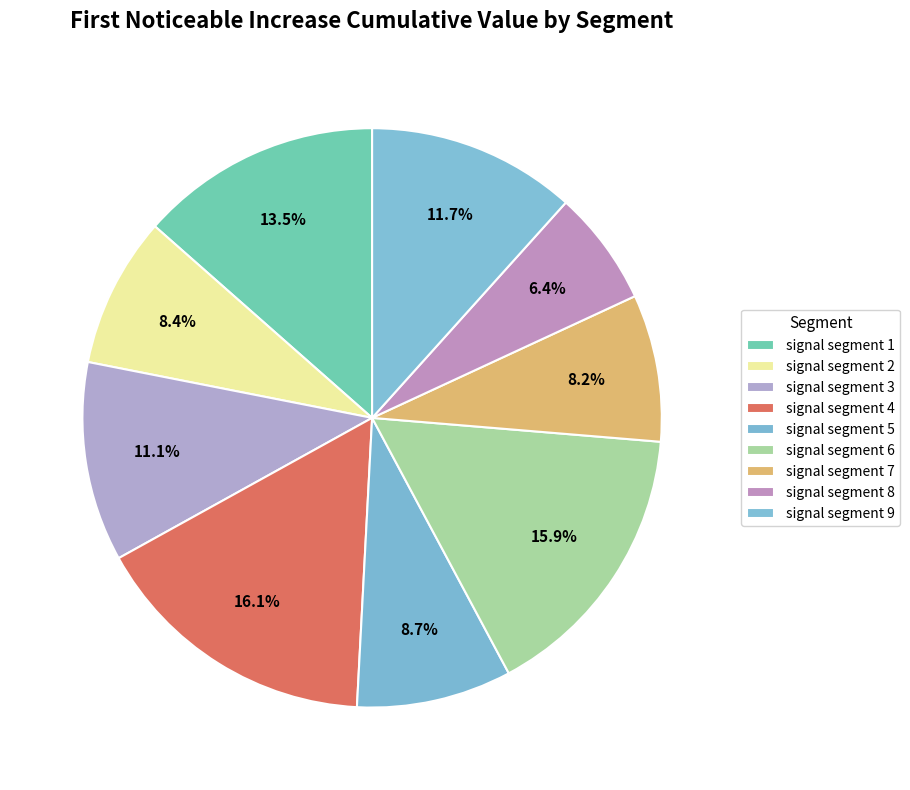

Which category has the biggest portion of the pie?

signal segment 4